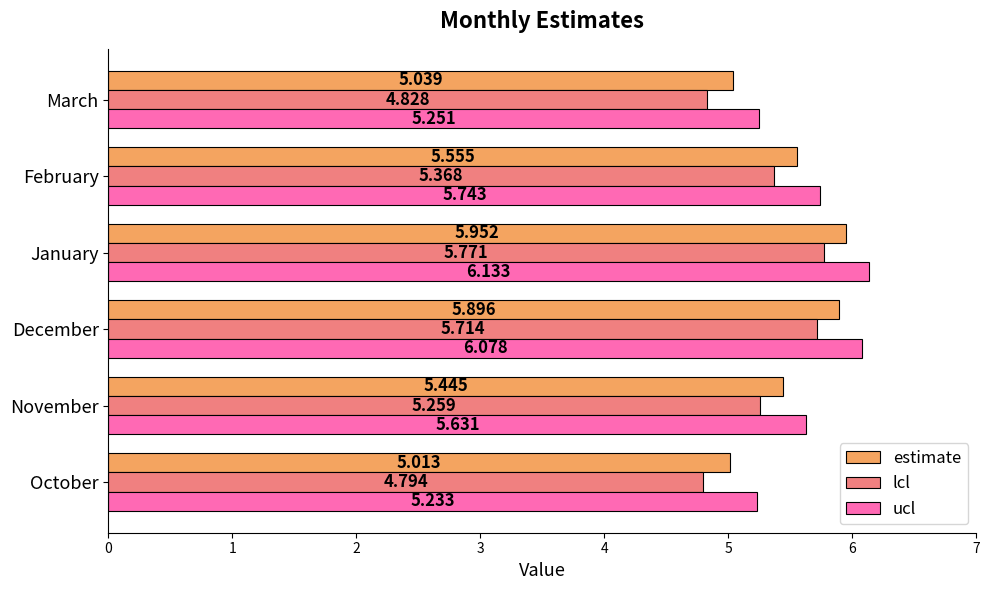

What is the difference between the maximum and minimum values in the lcl series?

1.0